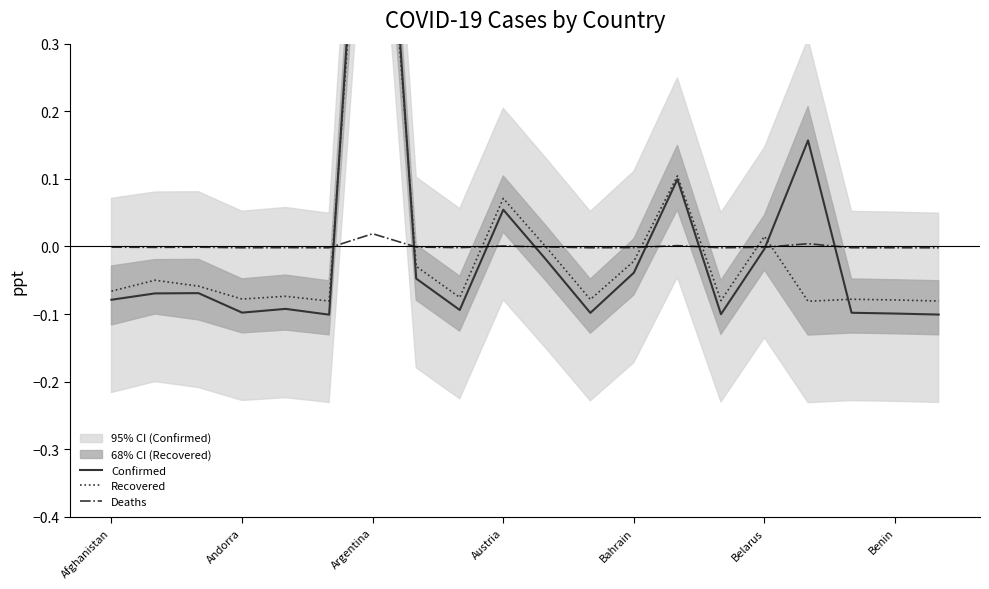

How many interior local peaks does the Confirmed series have?

6